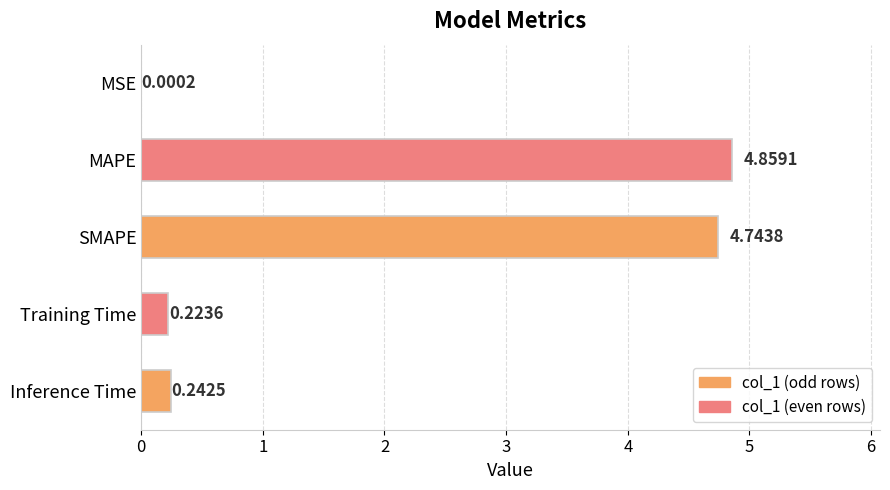

What is the sum of the values at MAPE and SMAPE?

9.6